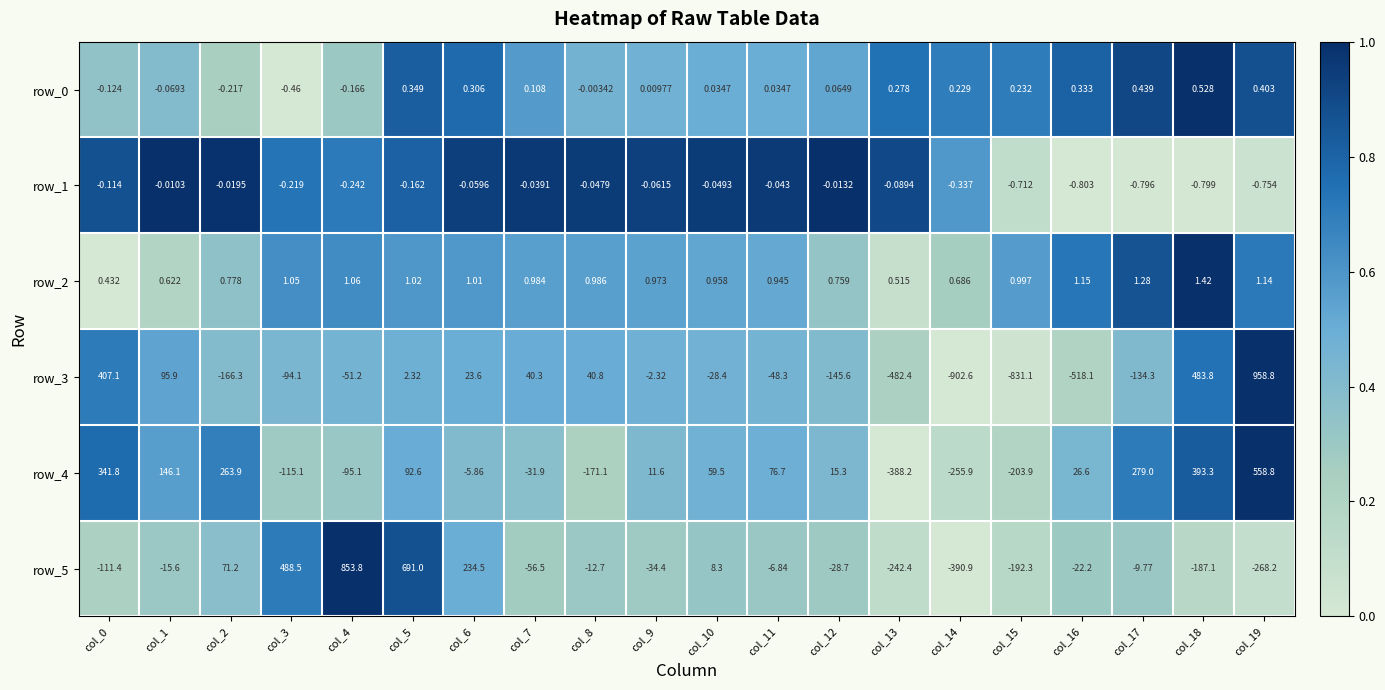

Which has a higher value, col_17 or col_9?

col_17